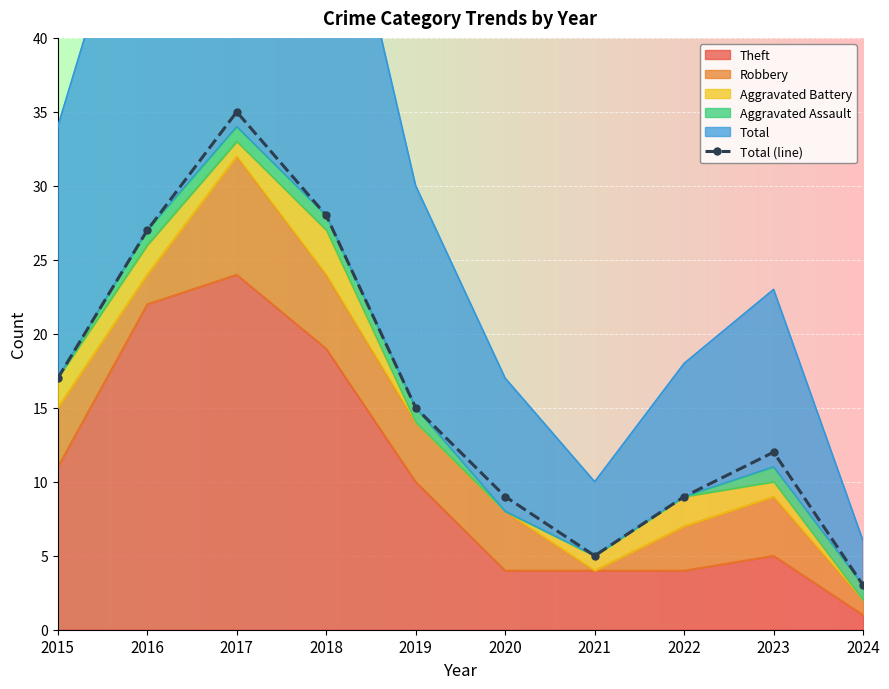

How many data points does each series have?

10